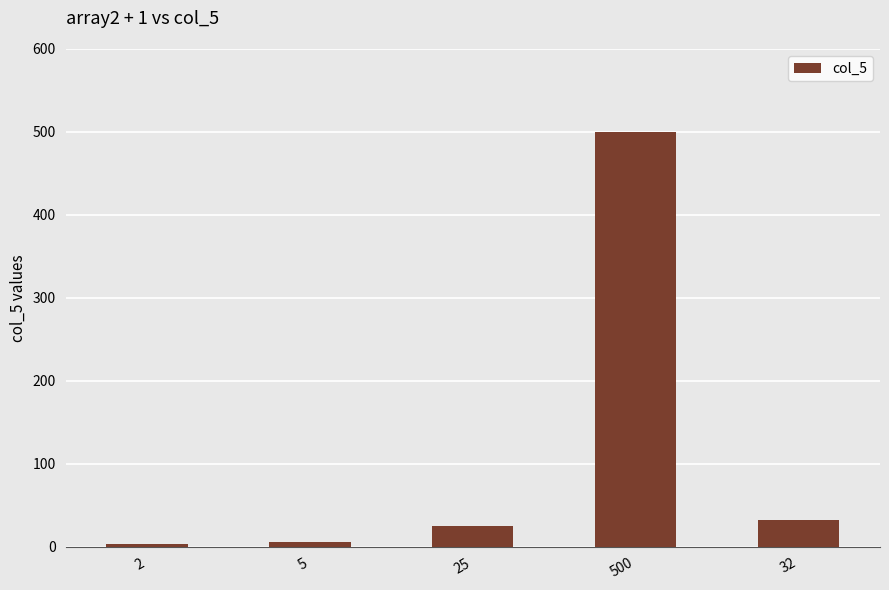

What is the label of the 5th bar from the right?

2